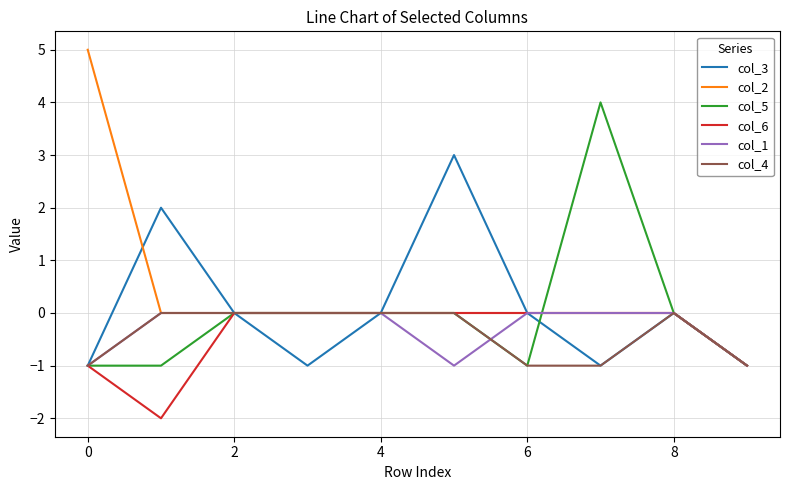

Reading left to right, transcribe all the data shown in this chart.

col_3: -1	2	0	-1	0	3	0	-1	0	-1
col_2: 5	0	0	0	0	0	0	0	0	-1
col_5: -1	-1	0	0	0	0	-1	4	0	-1
col_6: -1	-2	0	0	0	0	0	0	0	-1
col_1: -1	0	0	0	0	-1	0	0	0	-1
col_4: -1	0	0	0	0	0	-1	-1	0	-1